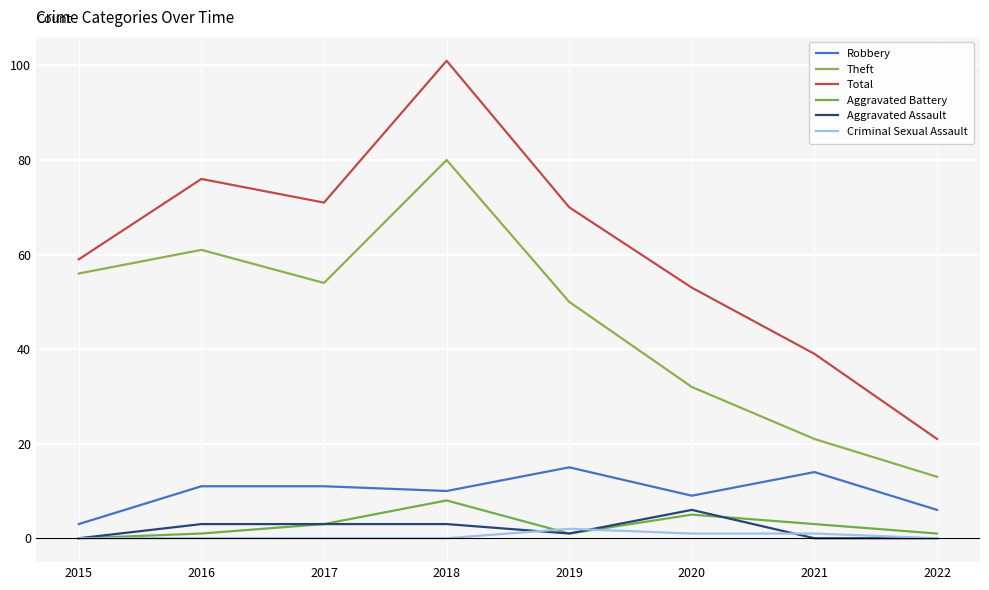

Is this an area chart (filled region under the line)?

No